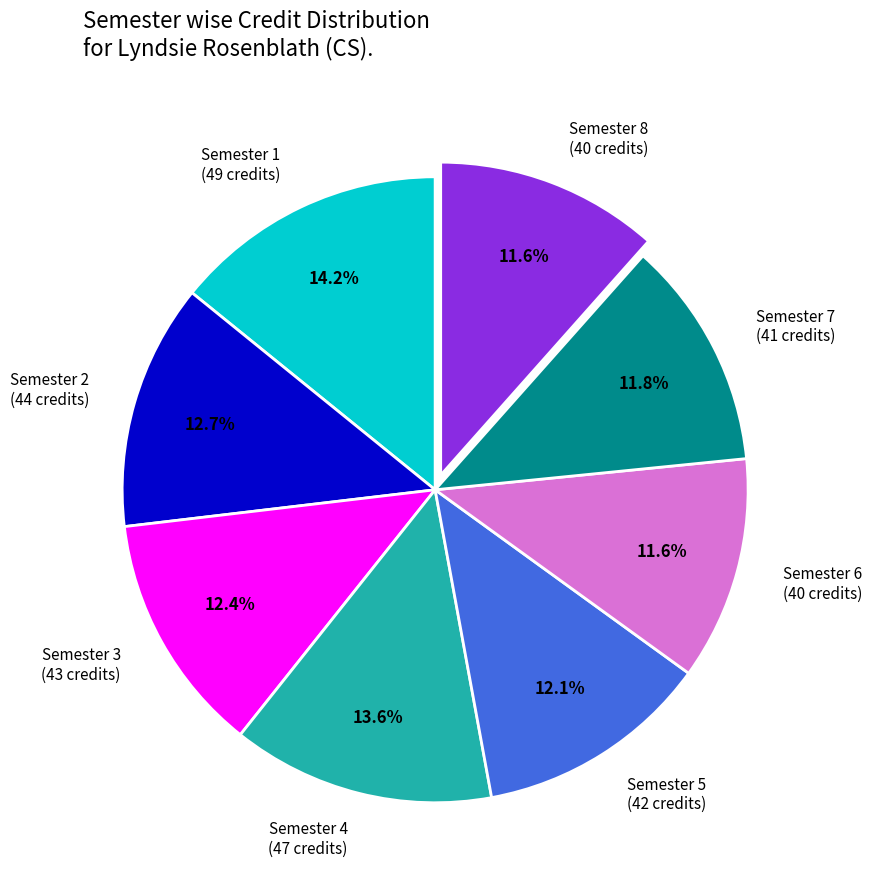

Is there any slice that represents more than half of the pie?

No